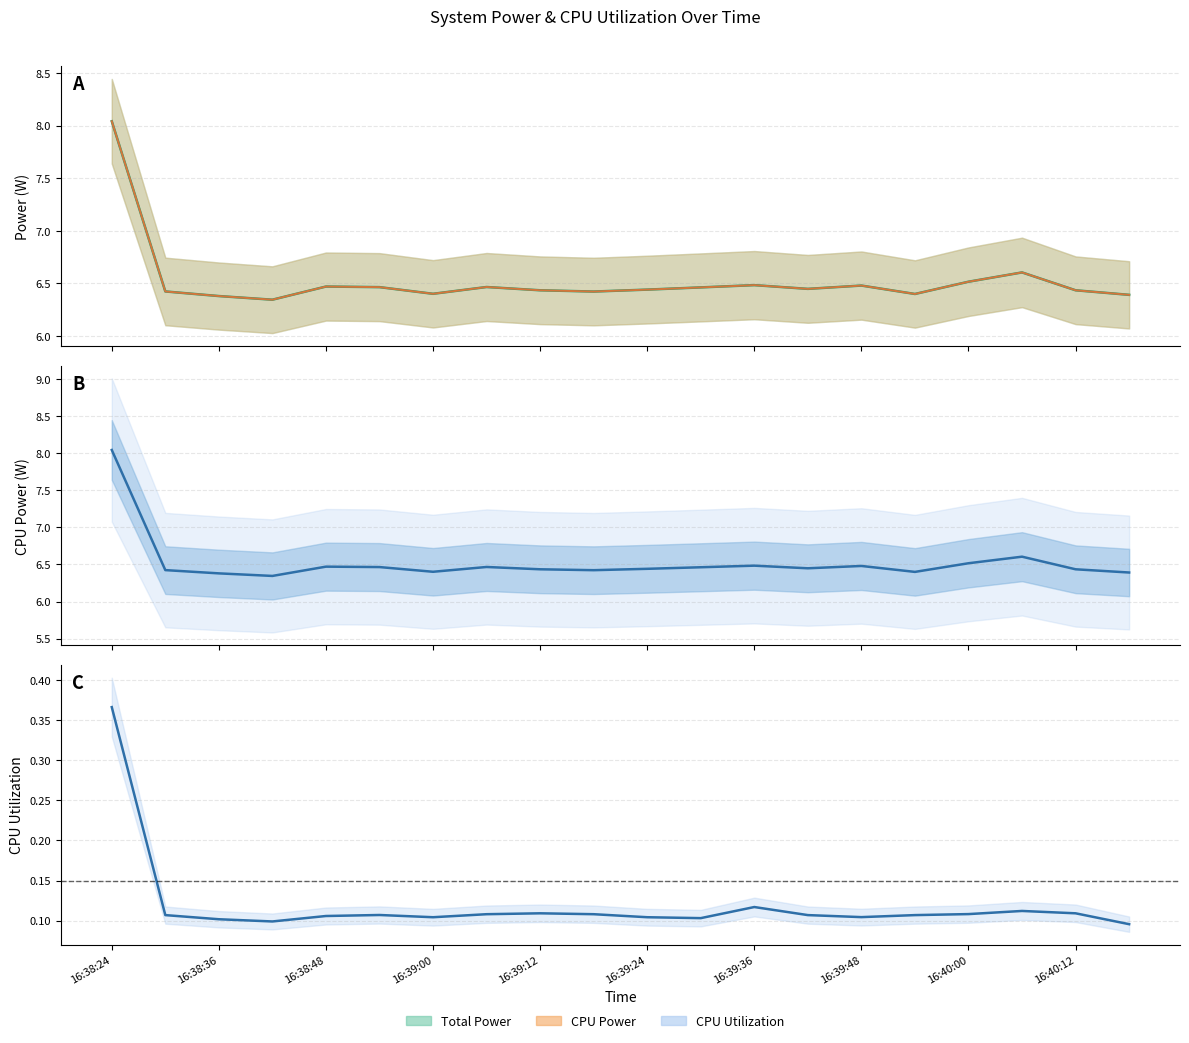

True or false: Total Power and CPU Utilization cross at least once.

False